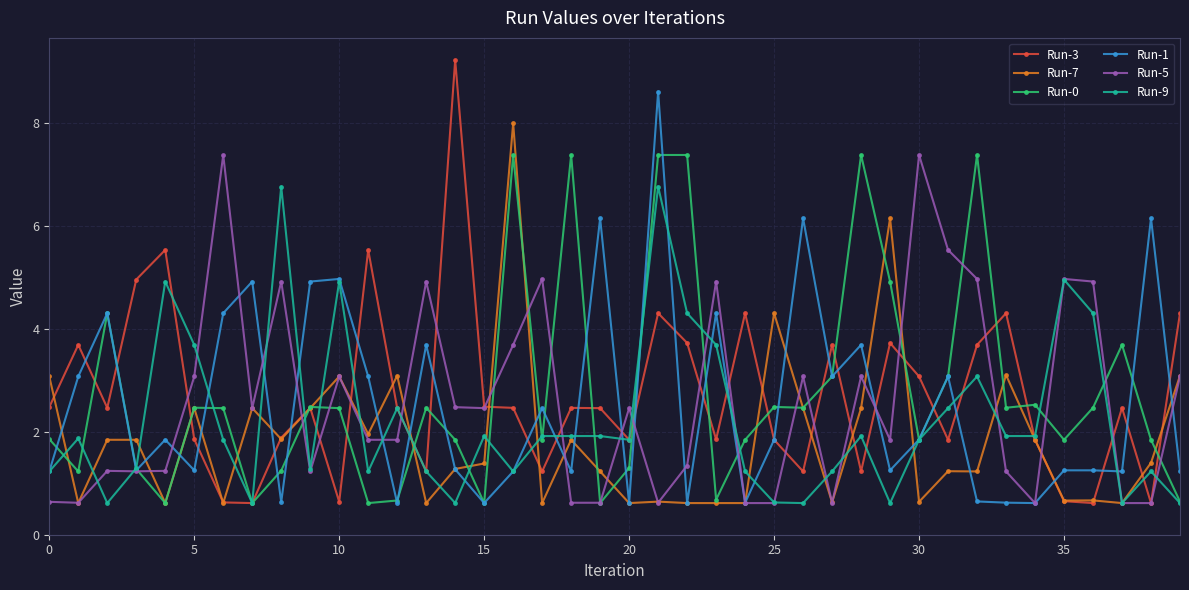

What is the smallest value displayed?

0.6